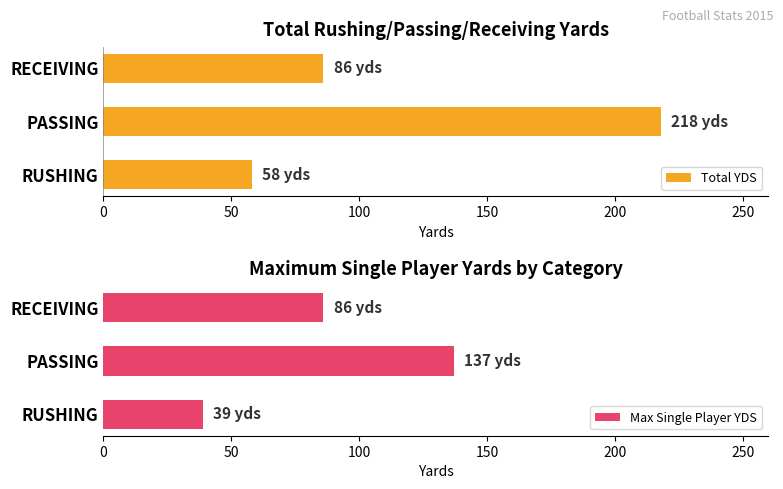

List the labels in order of Total YDS value, largest first.

PASSING, RECEIVING, RUSHING